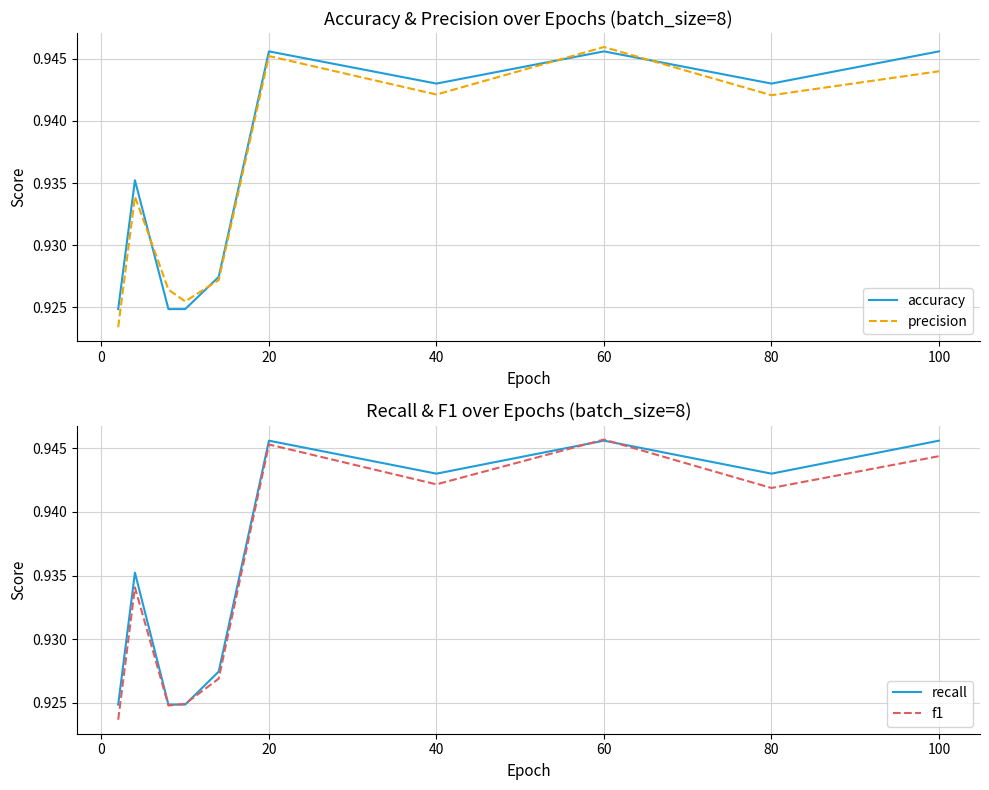

What is the smallest value displayed?

0.9